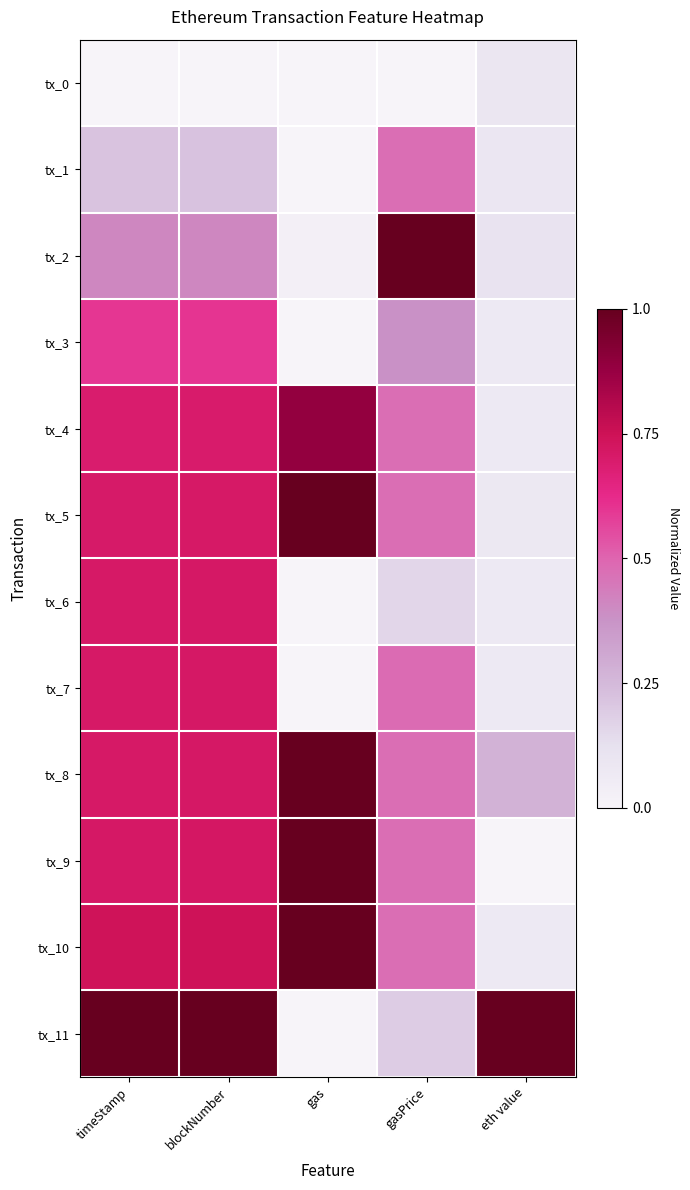

Which category has the lowest value across all series?

timeStamp